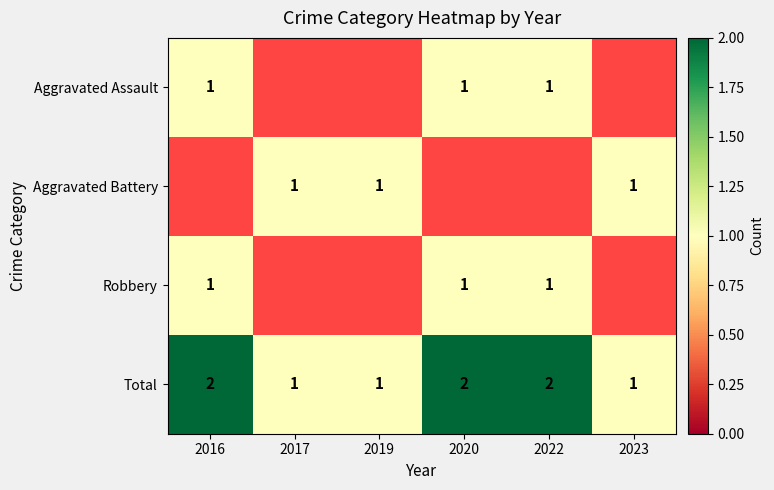

The Aggravated Assault series shows 0 at 2022. True or false?

False